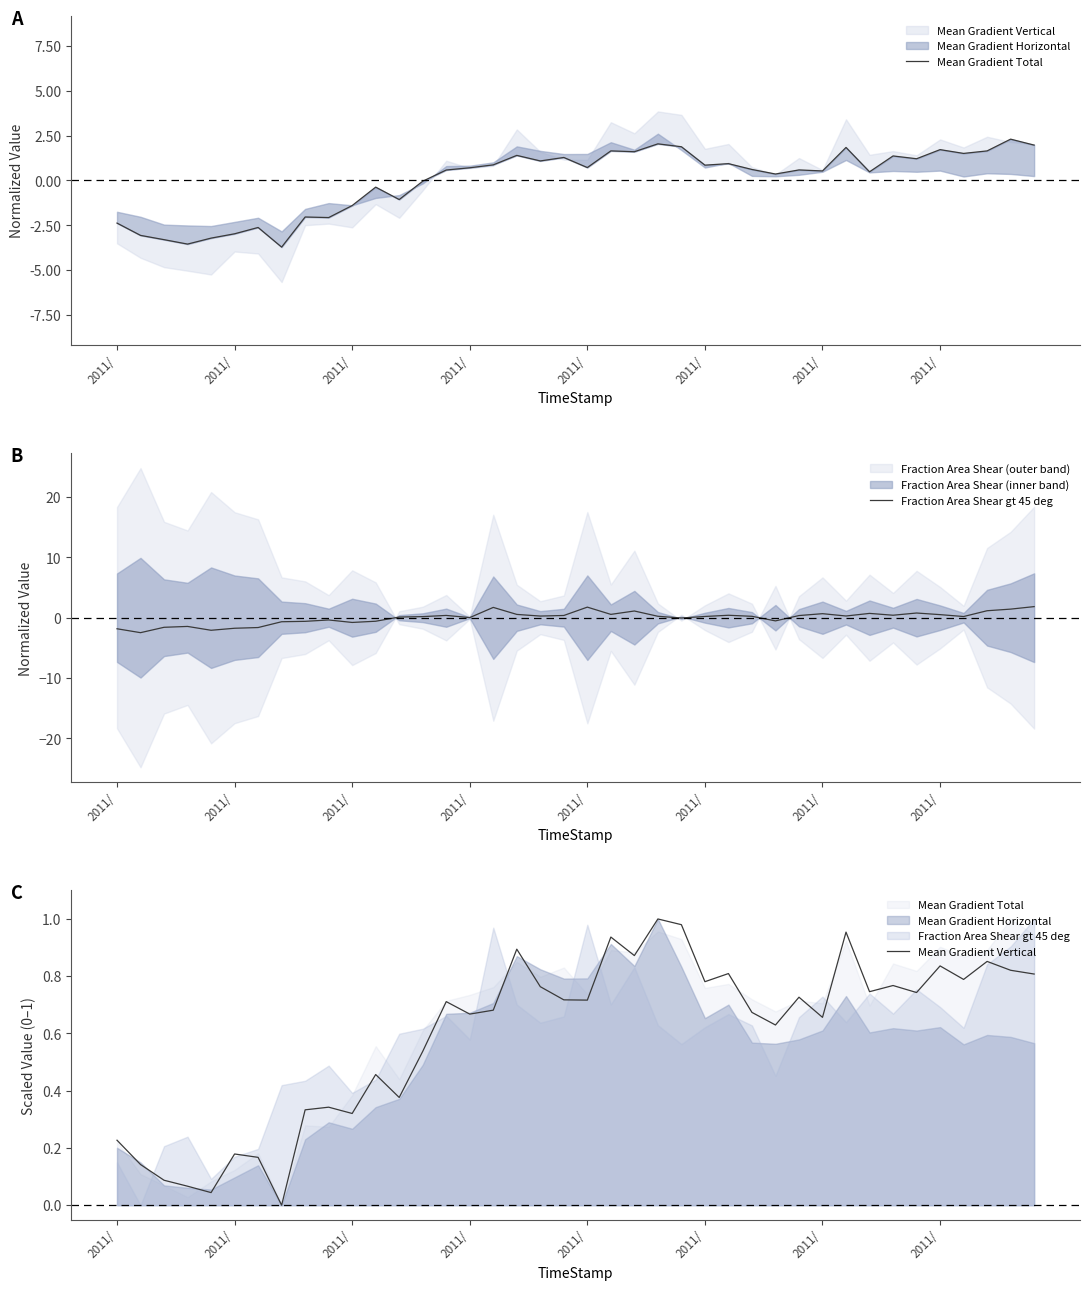

The value of Mean Gradient Vertical at 28 is 0.6. True or false?

True